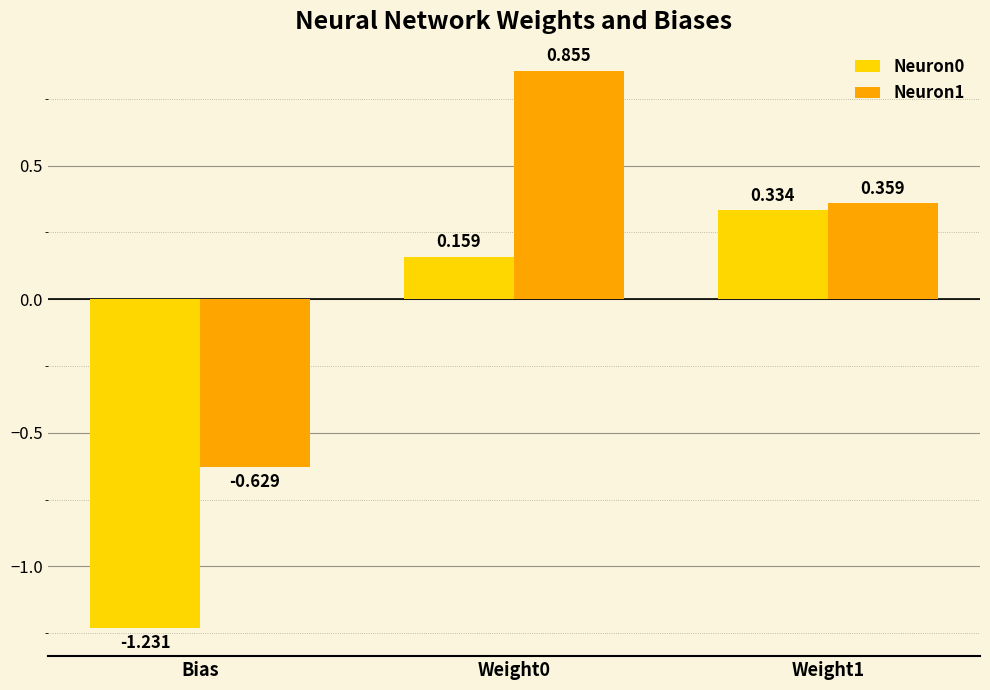

Is it true that Neuron1 equals 0.2 at Weight1?

False